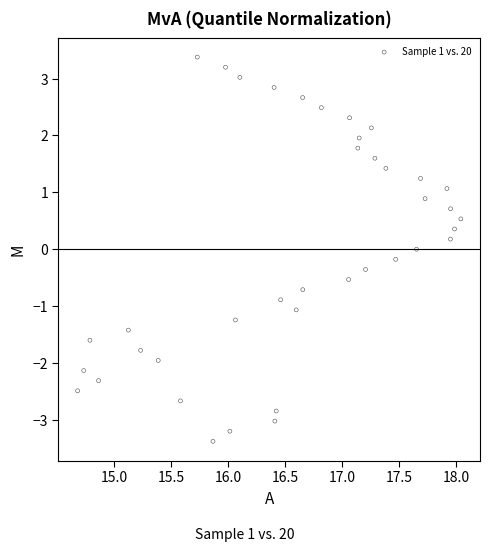

What is the range of X values (max minus min)?

3.4